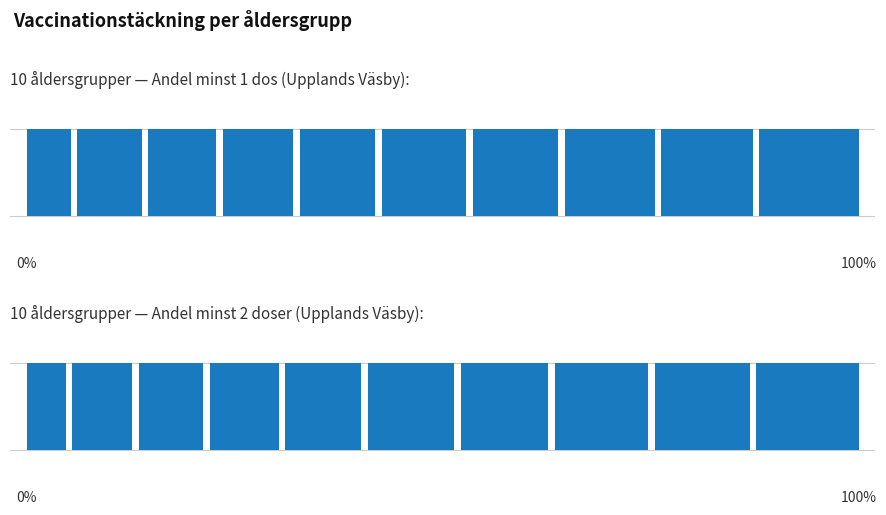

What is the average value of the Andel minst 2 doser series?

0.8